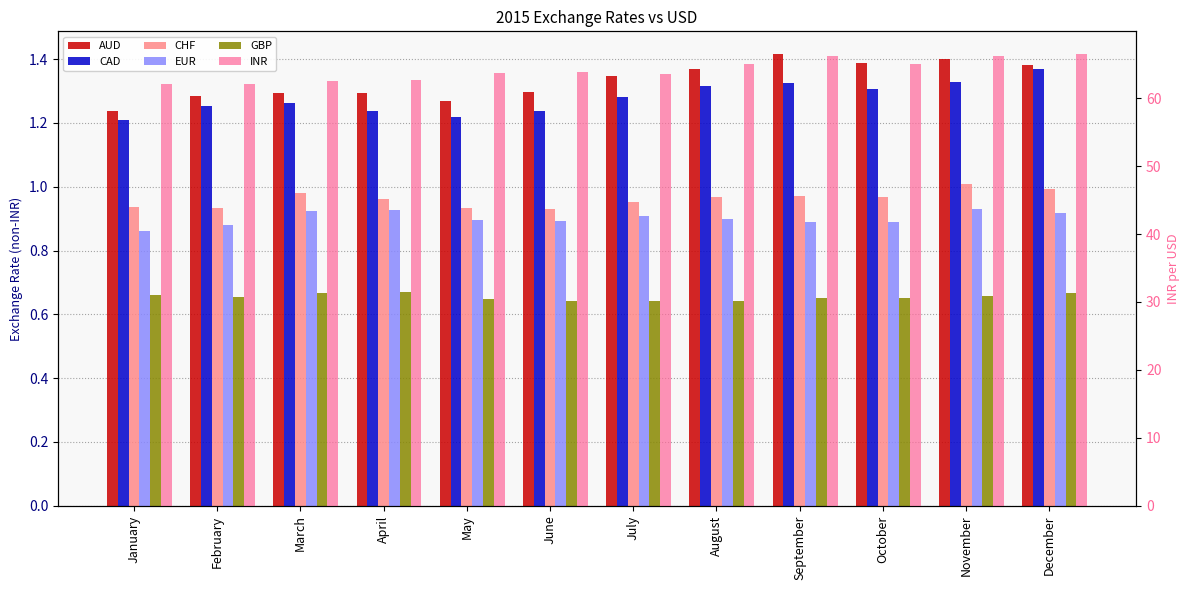

What is the approximate value of CHF at December?

1.0